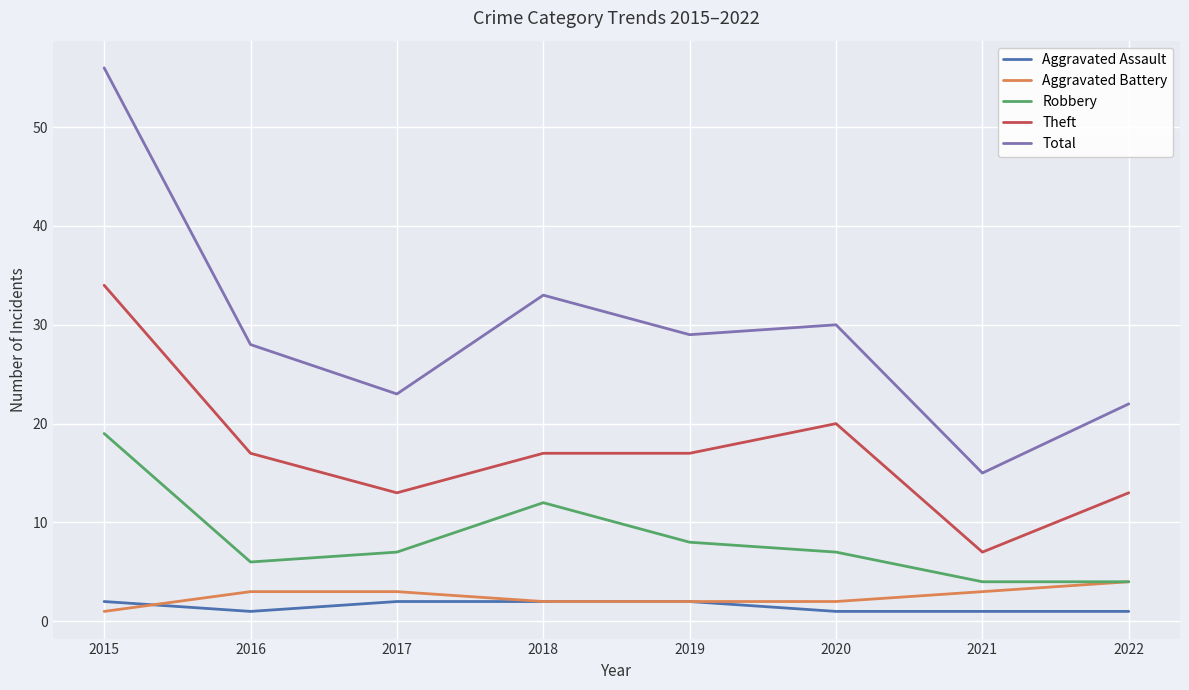

How many distinct data groups are displayed?

5